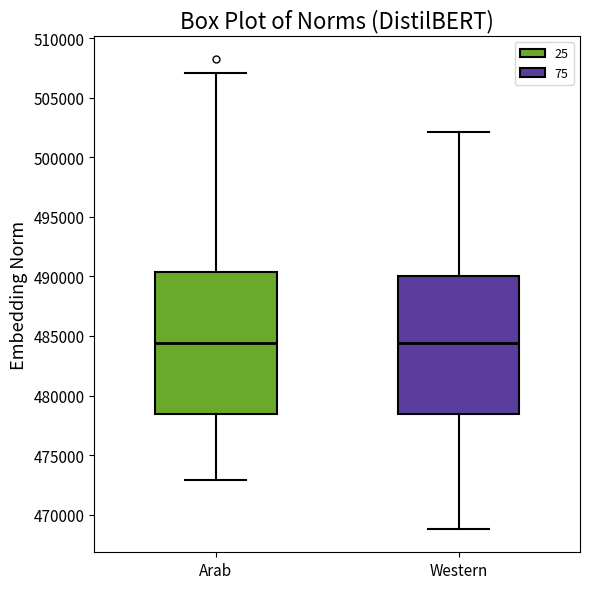

Reading left to right, read every box against the y-axis: the position of its median line, the range the box covers, and the ends of its whiskers. The values are not printed on the chart, so give them approximately, as read against the axis.

Arab: median 484500, box 478500 to 490500, whiskers 473000 to 507000
Western: median 484500, box 478500 to 490000, whiskers 469000 to 502000